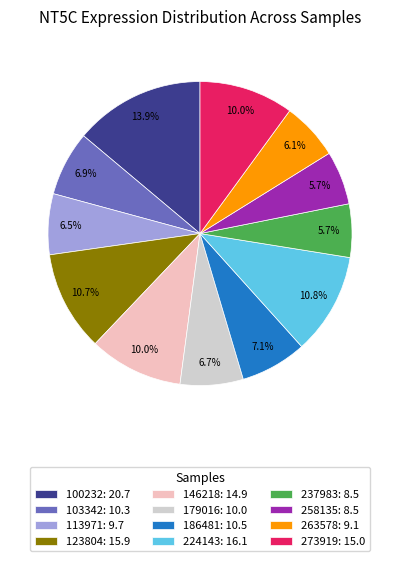

Do 273919: 15.0 and 123804: 15.9 together represent more than half of the pie?

No